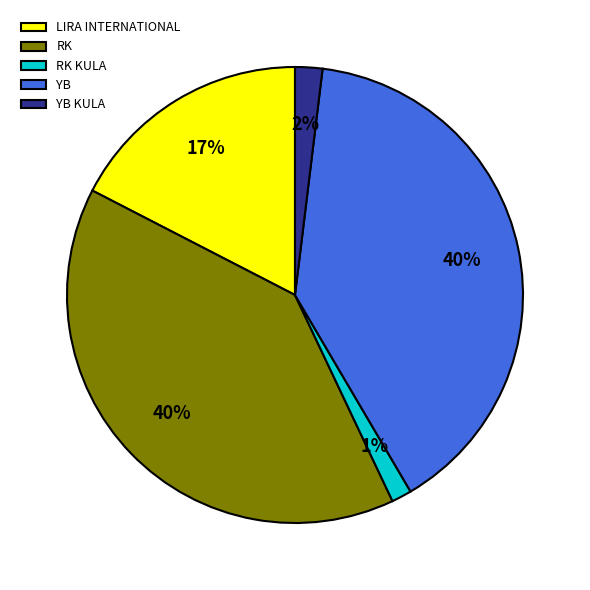

Is there a majority slice in this chart?

No